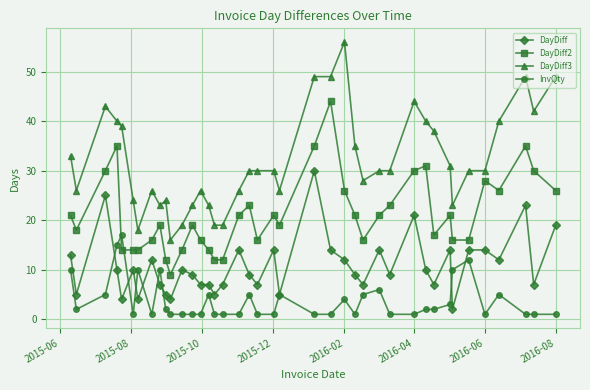

Reading left to right, extract all data points from this chart.

DayDiff: 13	5	25	10	4	10	4	12	7	5	4	10	9	7	7	5	7	14	9	7	14	5	30	14	12	9	7	14	9	21	10	7	14	2	14	14	12	23	7	19
DayDiff2: 21	18	30	35	14	14	14	16	19	12	9	14	19	16	14	12	12	21	23	16	21	19	35	44	26	21	16	21	23	30	31	17	21	16	16	28	26	35	30	26
DayDiff3: 33	26	43	40	39	24	18	26	23	24	16	19	23	26	23	19	19	26	30	30	30	26	49	49	56	35	28	30	30	44	40	38	31	23	30	30	40	49	42	49
InvQty: 10	2	5	15	17	1	10	1	10	2	1	1	1	1	5	1	1	1	5	1	1	5	1	1	4	1	5	6	1	1	2	2	3	10	12	1	5	1	1	1